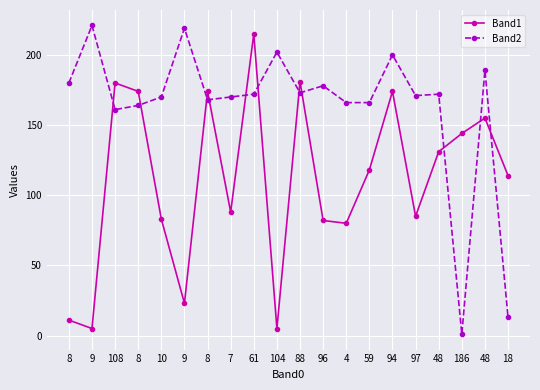

Where does the Band1 series first go above 118?

108